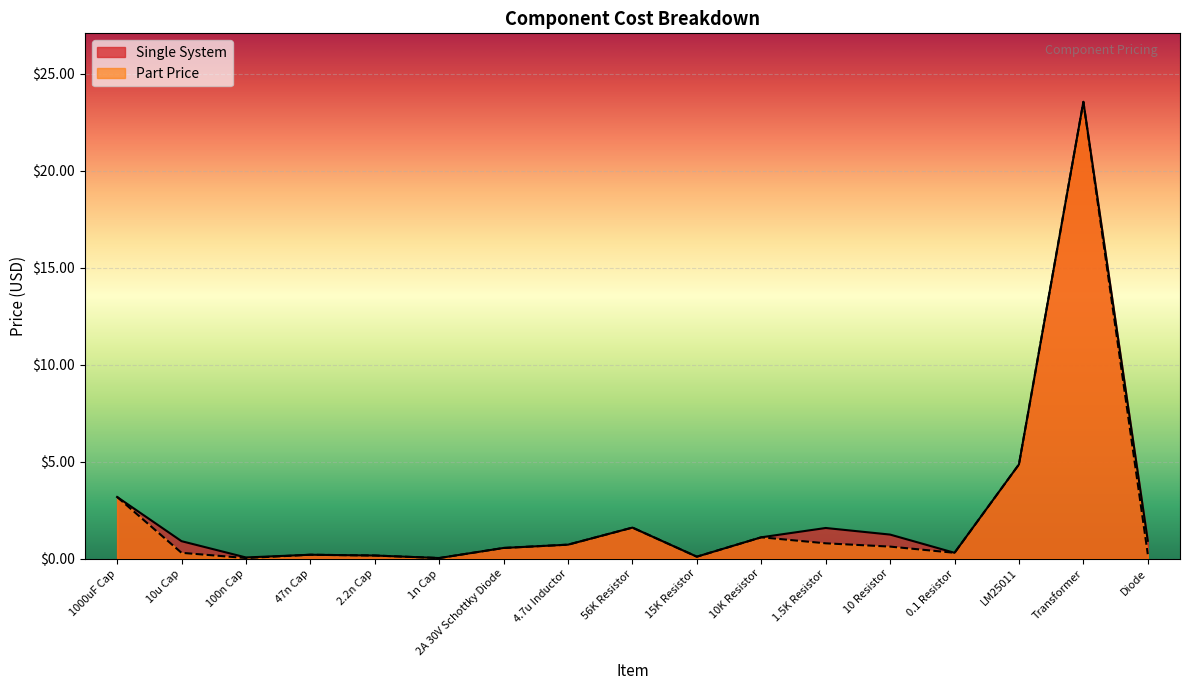

Does the chart display data point markers on the line(s)?

No